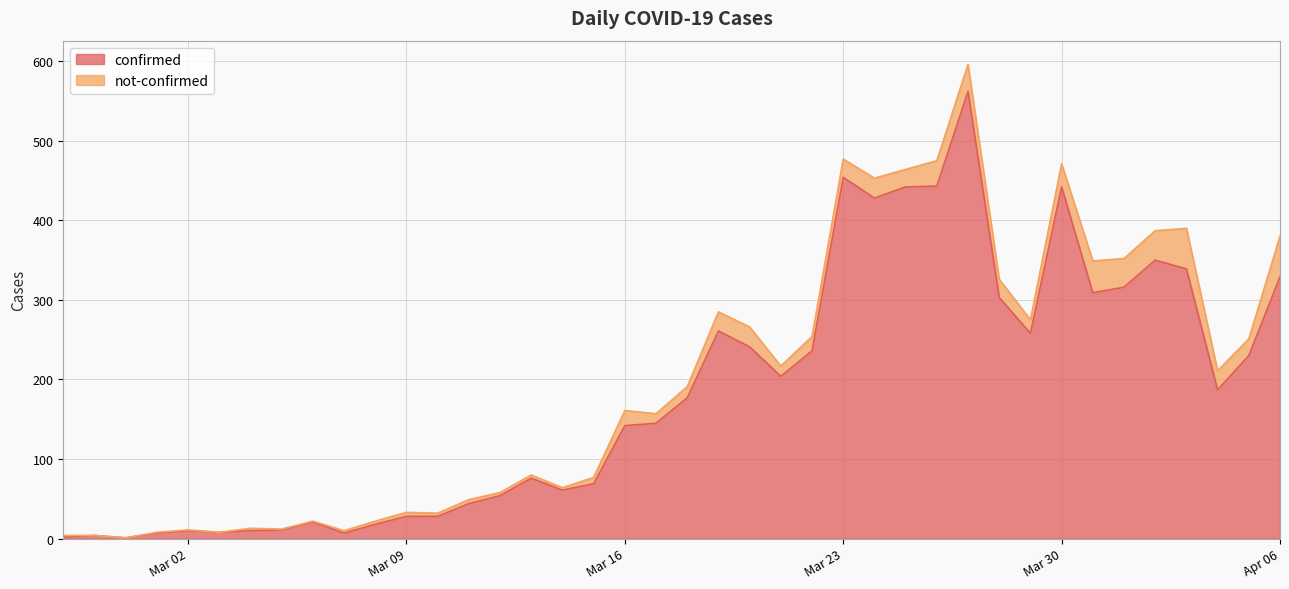

What is the smallest value displayed?

1